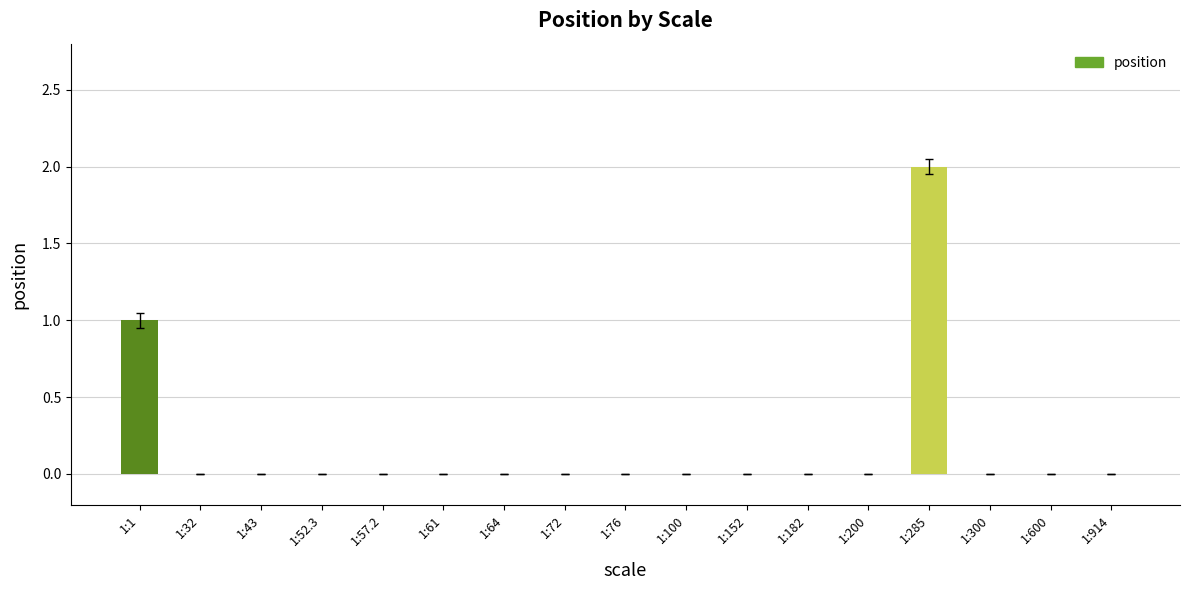

Reading right to left, list all the values displayed in this chart.

1:914=0	1:600=0	1:300=0	1:285=2	1:200=0	1:182=0	1:152=0	1:100=0	1:76=0	1:72=0	1:64=0	1:61=0	1:57.2=0	1:52.3=0	1:43=0	1:32=0	1:1=1